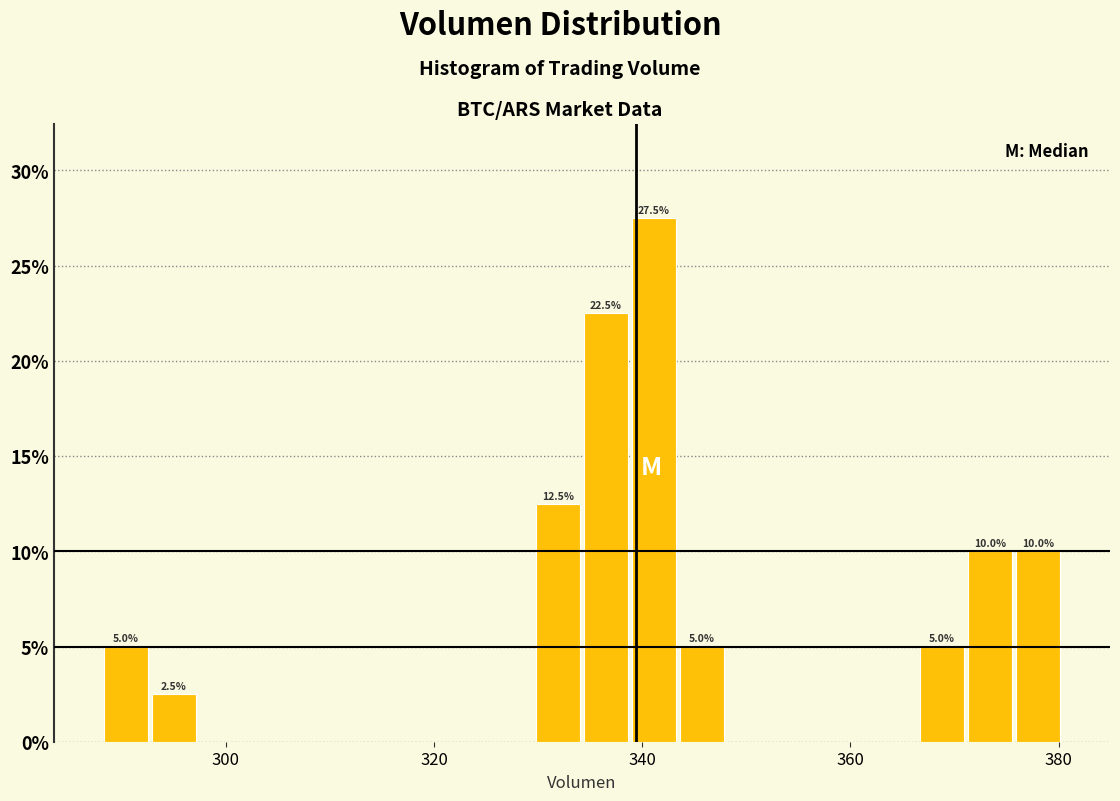

Around what value on the x-axis is the tallest bar? Give the approximate position of its centre, as read against the axis.

342